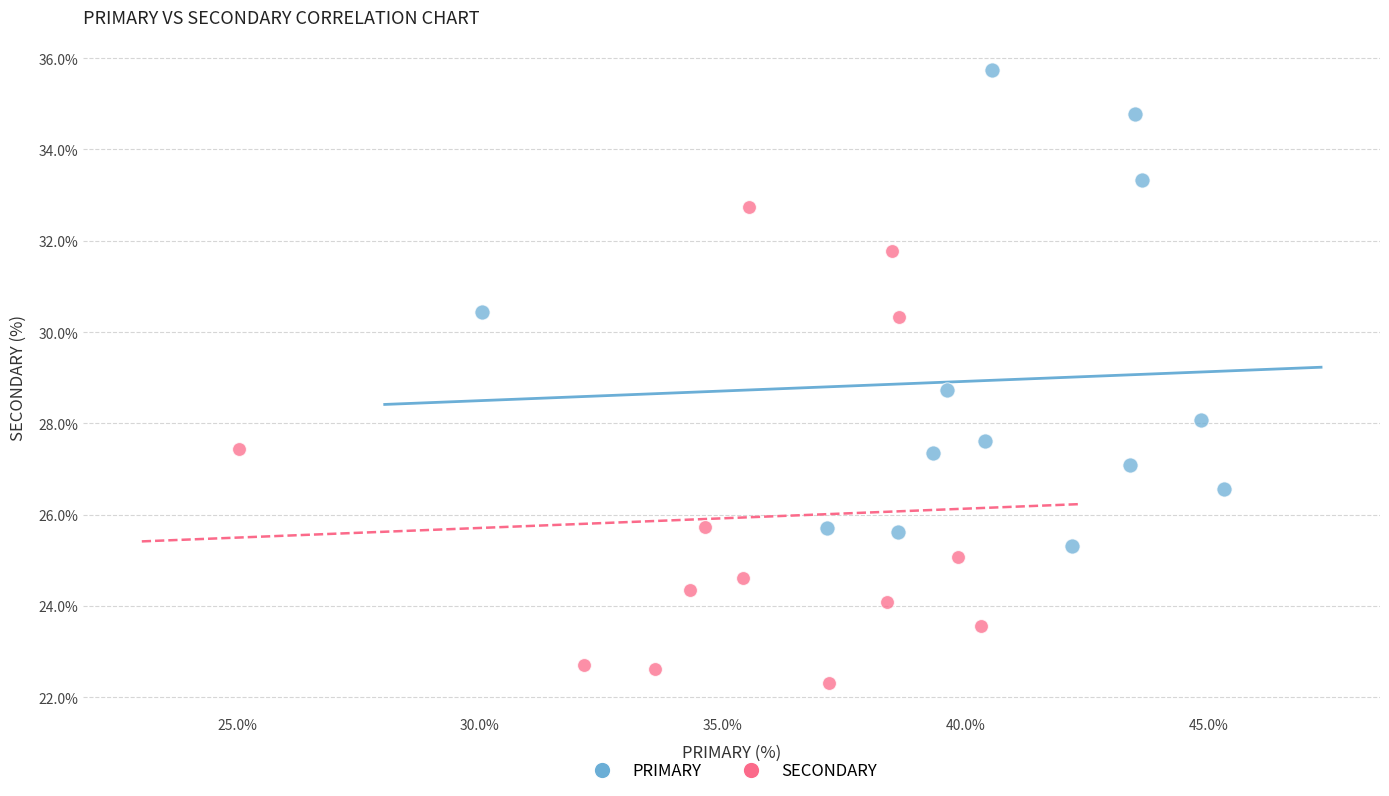

Which series contains the lowest Y value?

SECONDARY